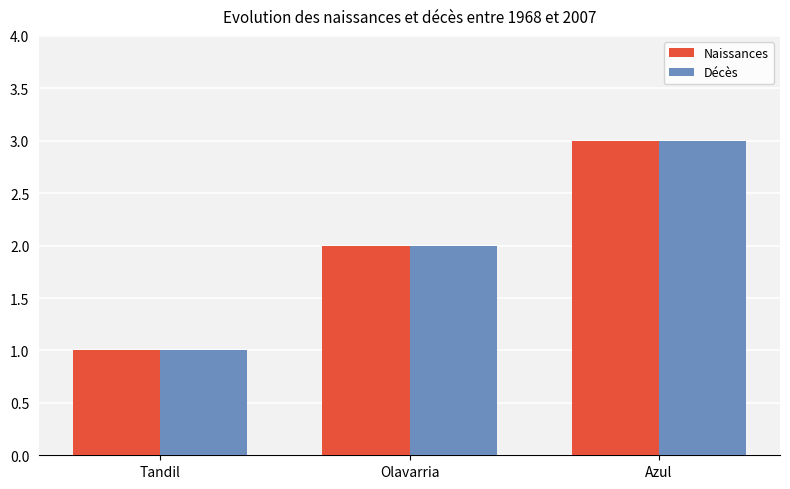

Reading left to right, transcribe all the data shown in this chart.

Naissances: 1	2	3
Décès: 1	2	3